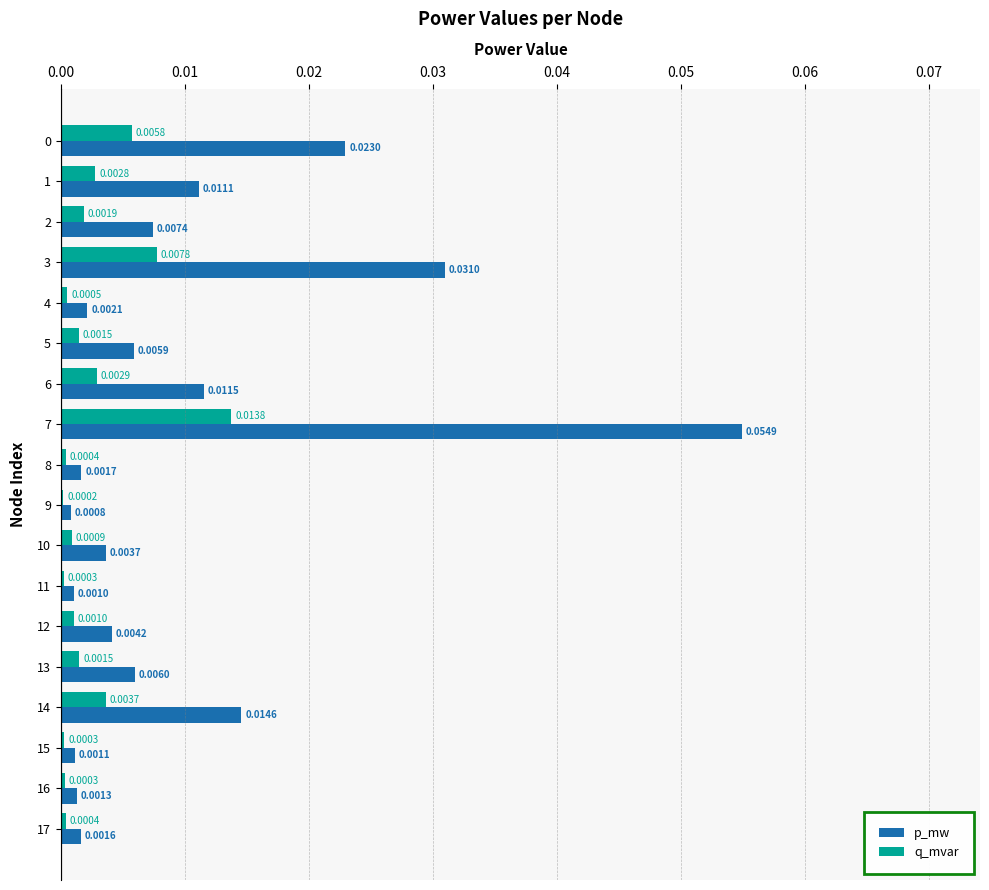

Between 8 and 16, which series saw the biggest shift?

p_mw